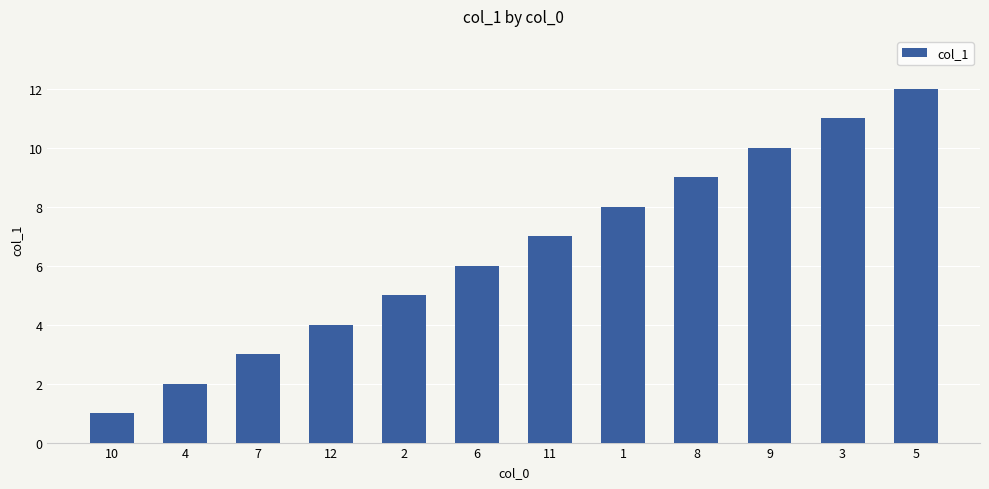

List the labels in order of value, smallest first.

10, 4, 7, 12, 2, 6, 11, 1, 8, 9, 3, 5